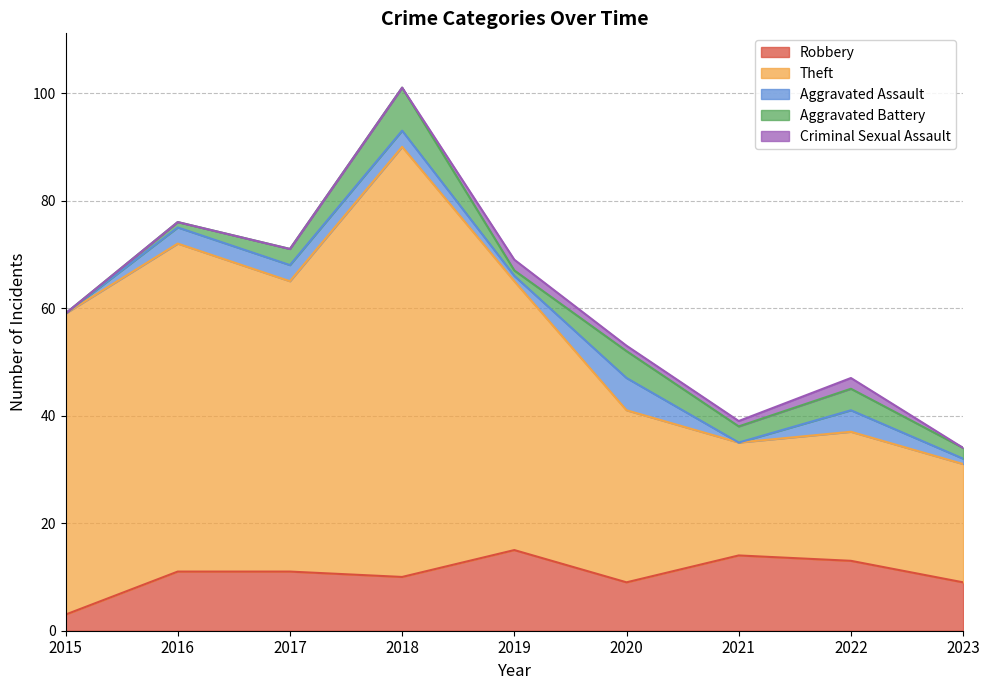

Does the chart have visible grid lines?

Yes